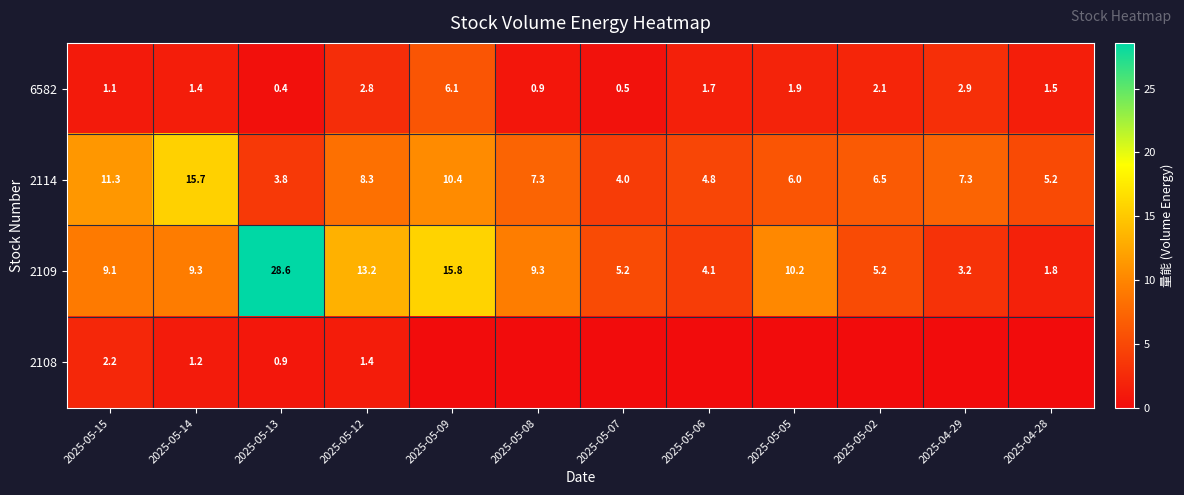

Where does the 6582 series first go above 1?

2025-05-15